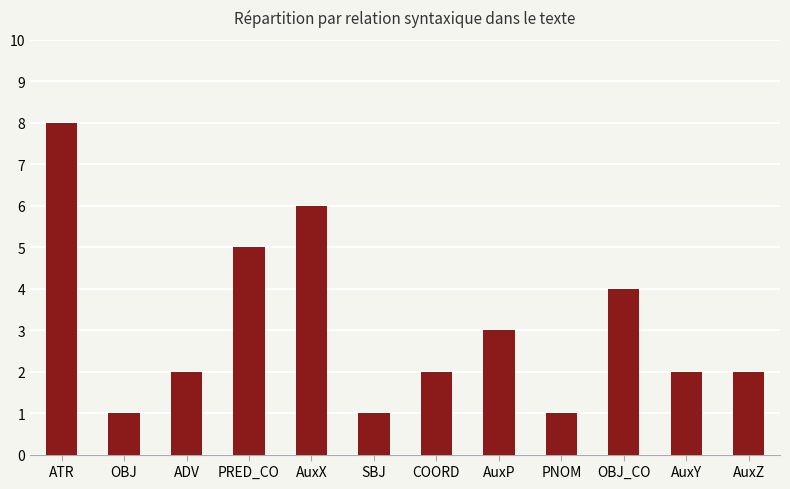

At which category does the chart reach its peak across all series?

ATR